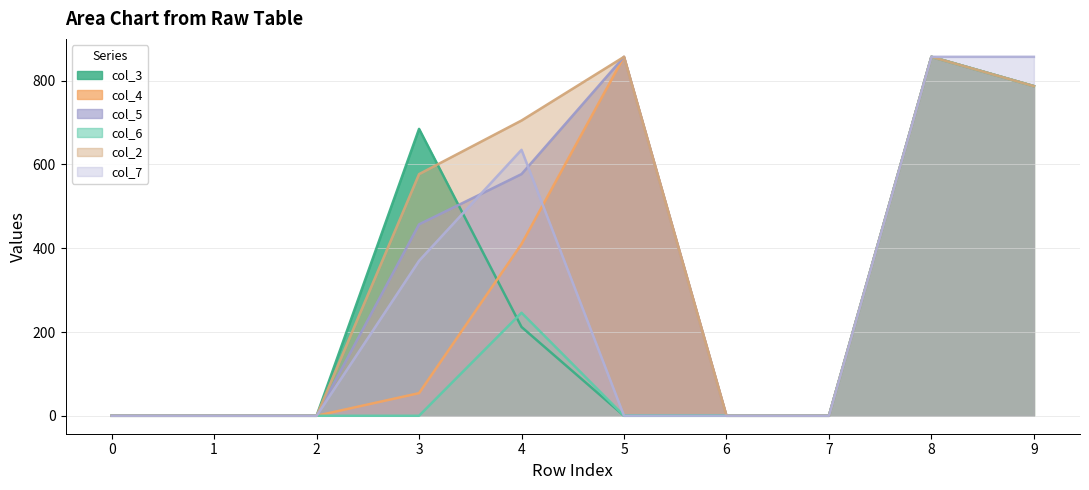

Does the chart display data point markers on the line(s)?

No